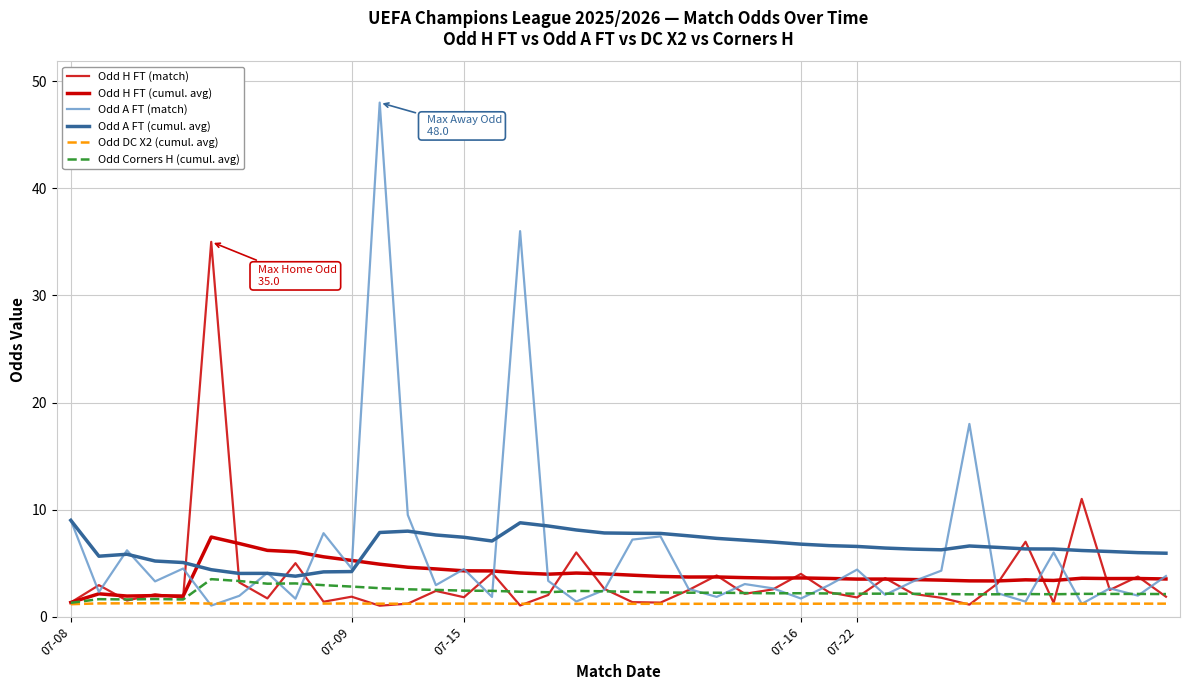

Is this an area chart (filled region under the line)?

No